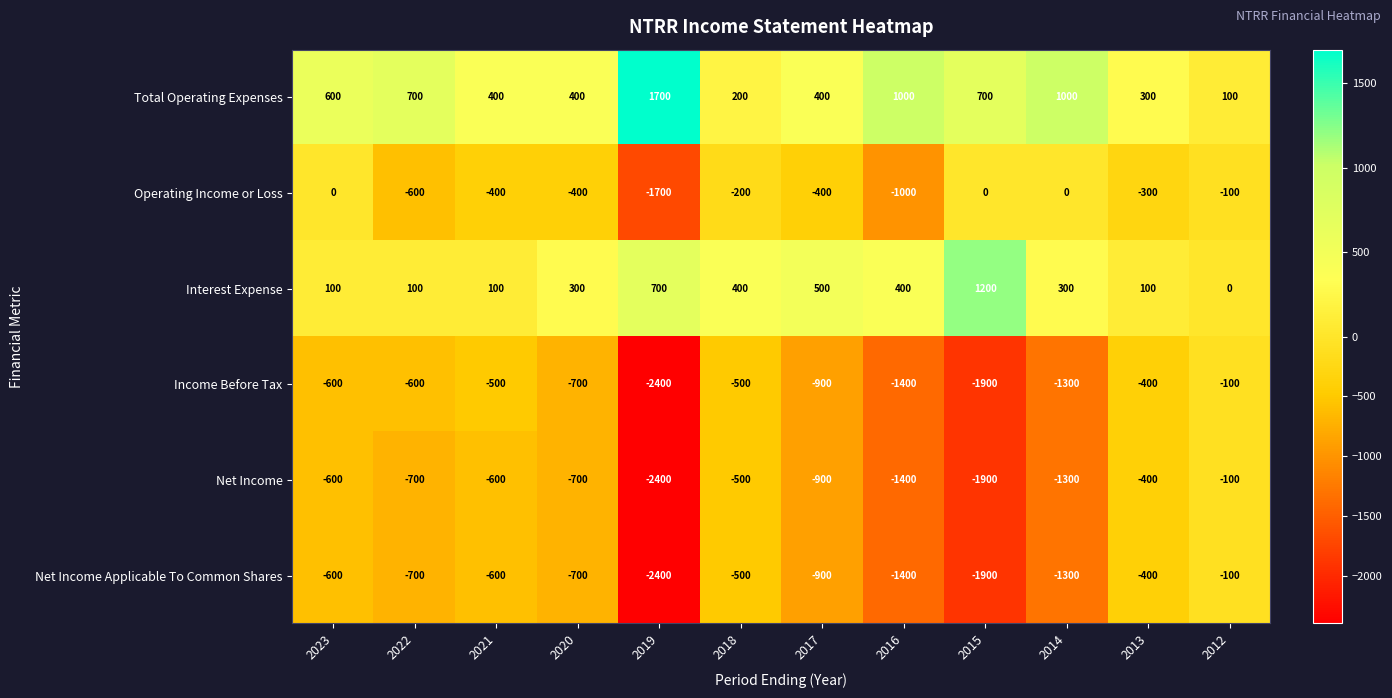

Which label corresponds to the largest value in the chart?

2019